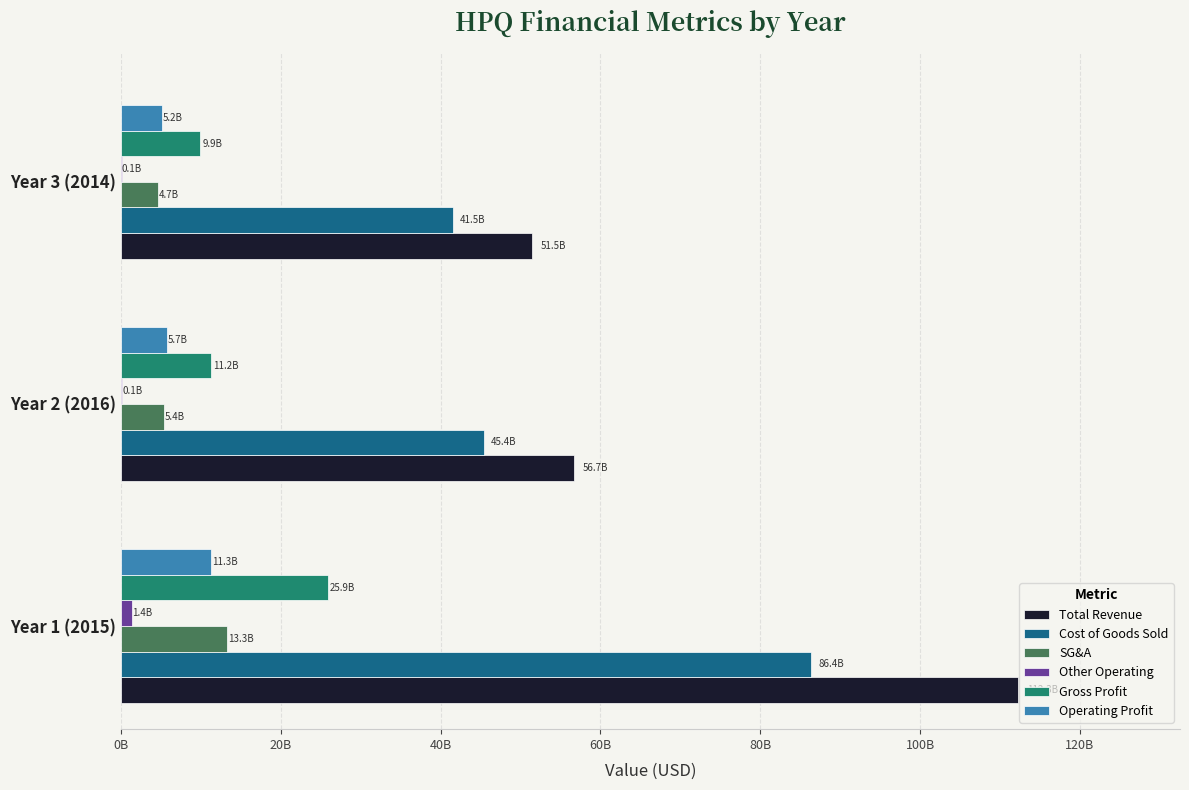

What is the value of the Other Operating bar at the 2nd from the left?

129000000